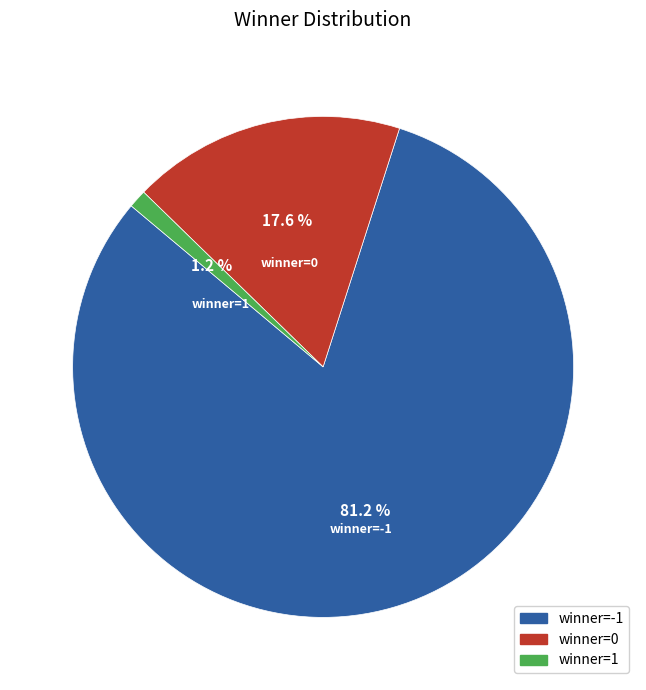

Does any single category account for the majority?

Yes